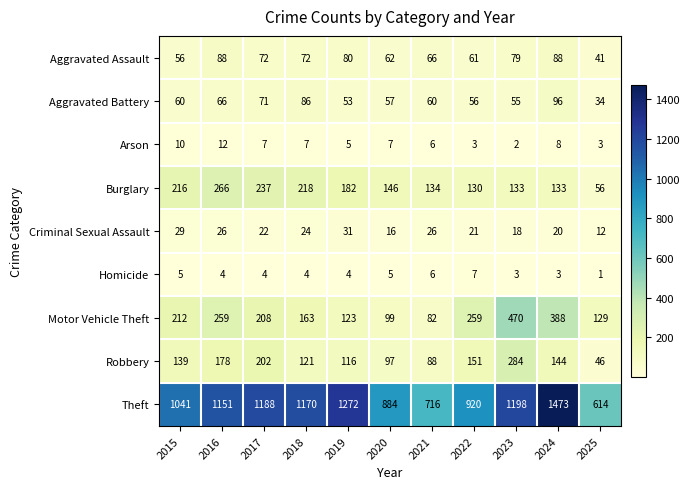

The Homicide series shows 10 at 2022. True or false?

False